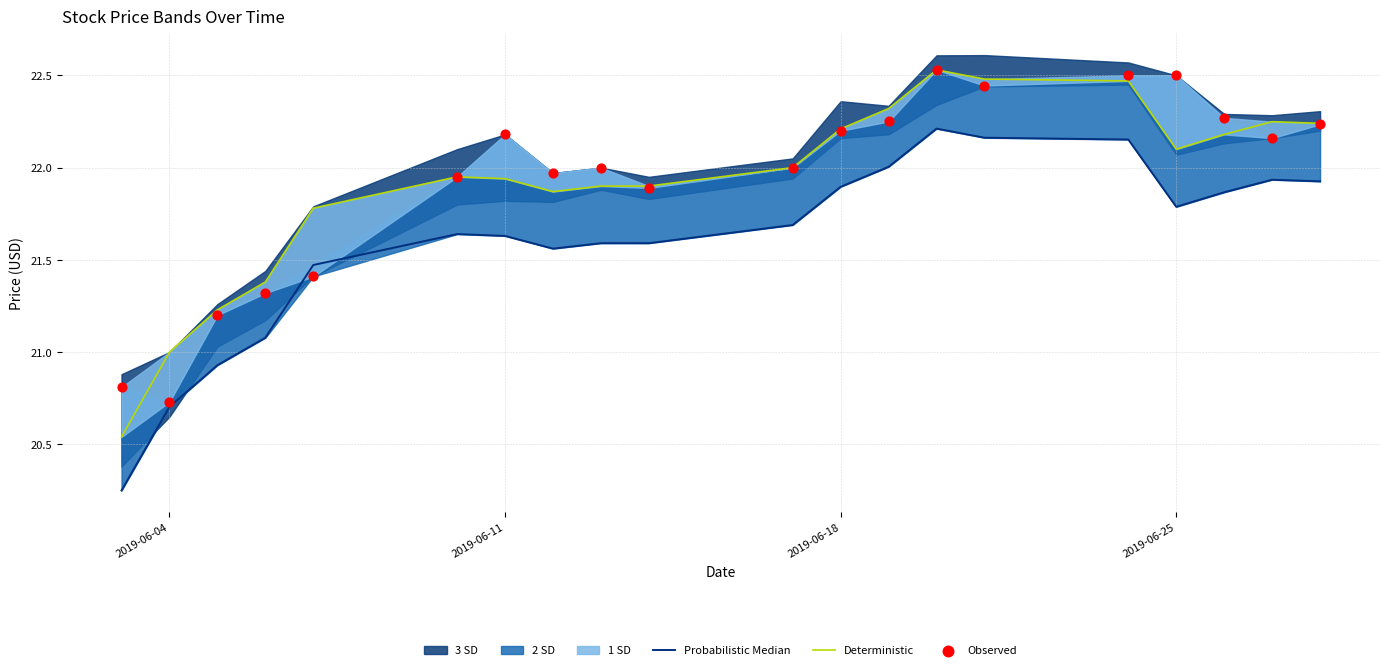

Which series has the widest spread of Y values?

Deterministic